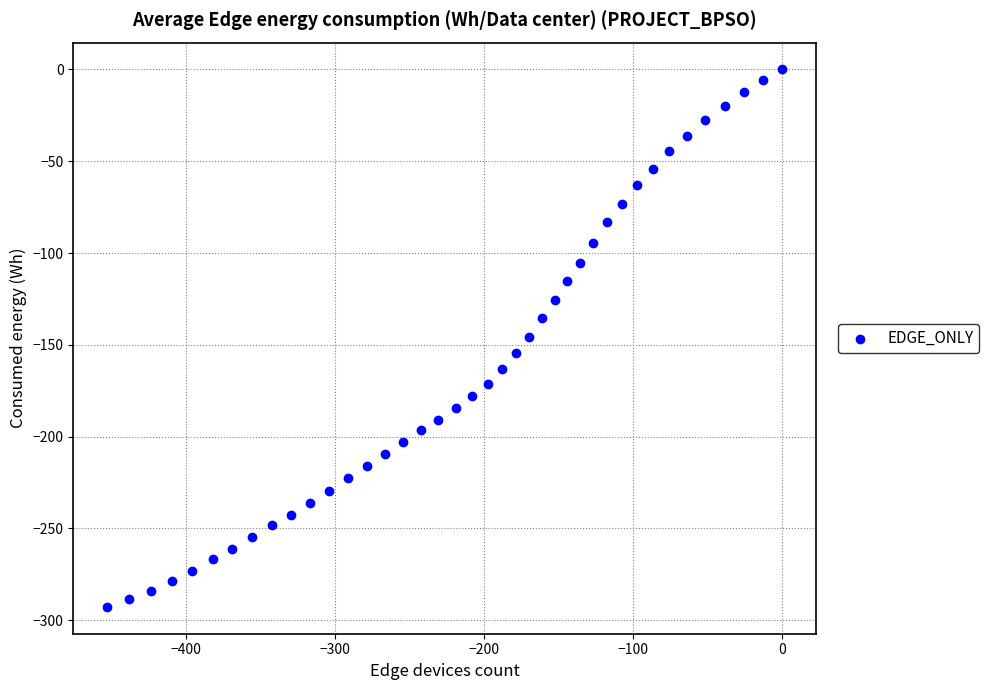

What is the range of X values (max minus min)?

453.0